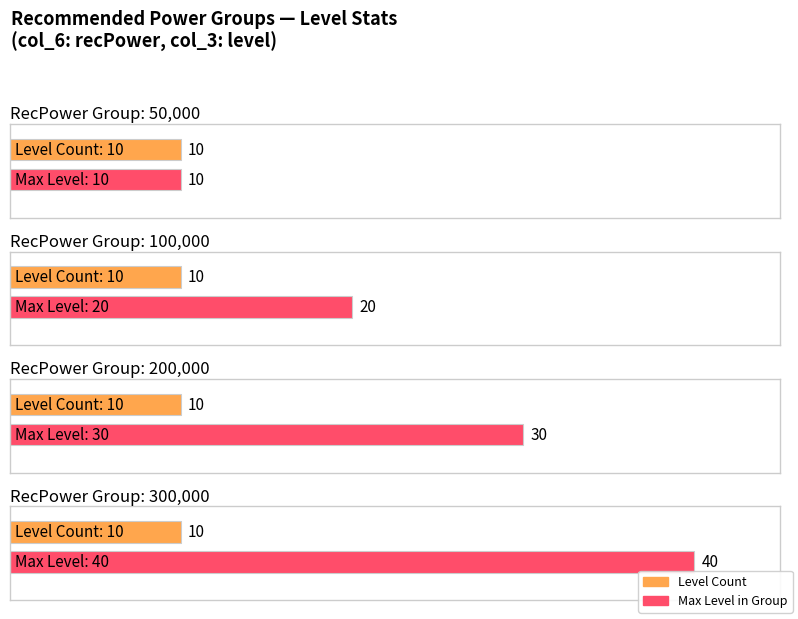

What is the value of the Level 21-30 (recPower=200000) bar at the 1st from the left?

10